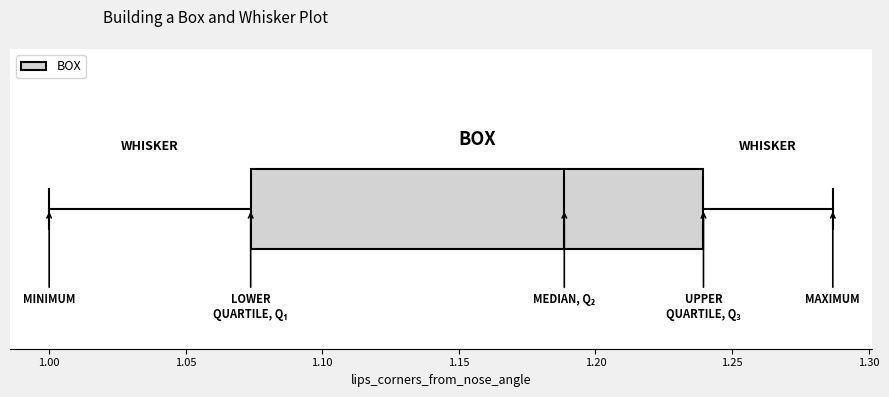

Transcribe this box plot: give where the median line is, the range the box spans, and where the two whiskers end, as read against the x-axis. The values are not printed on the chart, so give them approximately, as read against the axis.

median 1.190, box 1.075 to 1.240, whiskers 1.000 to 1.285